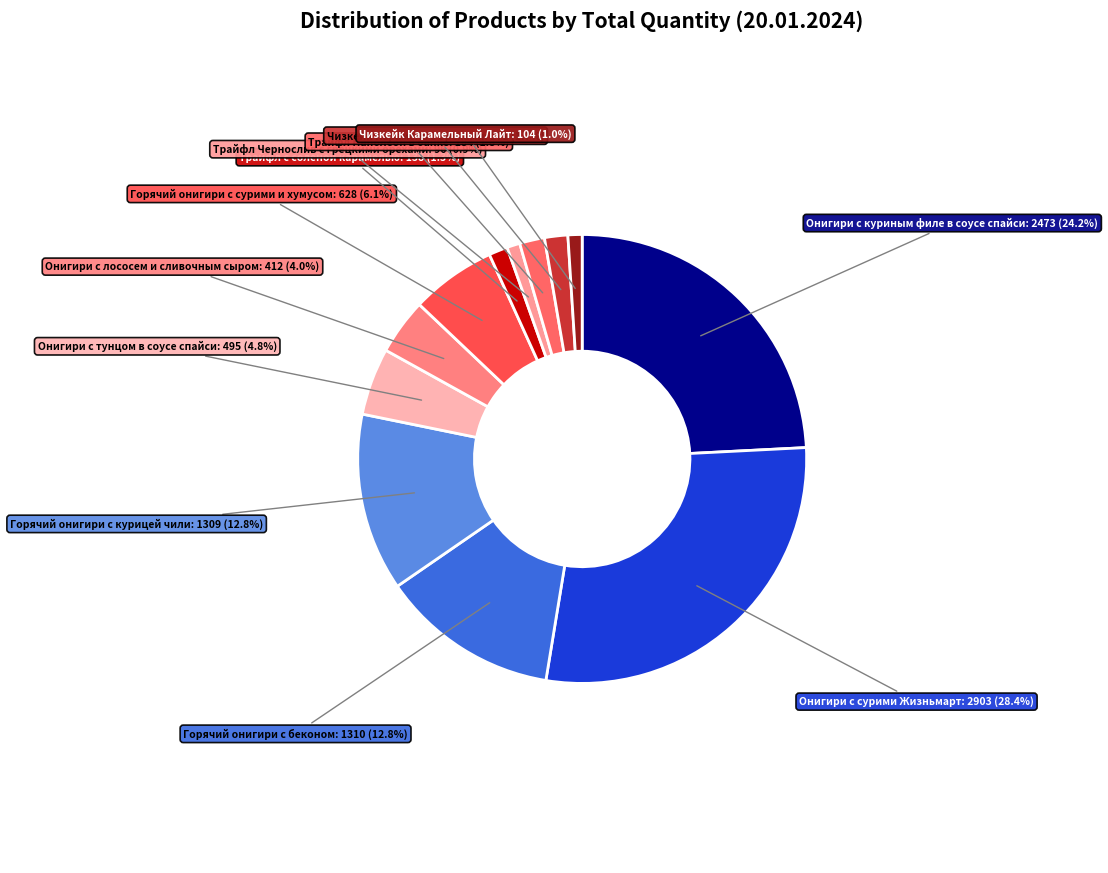

What portion of the pie excludes Онигири с лососем и сливочным сыром?

96.0%